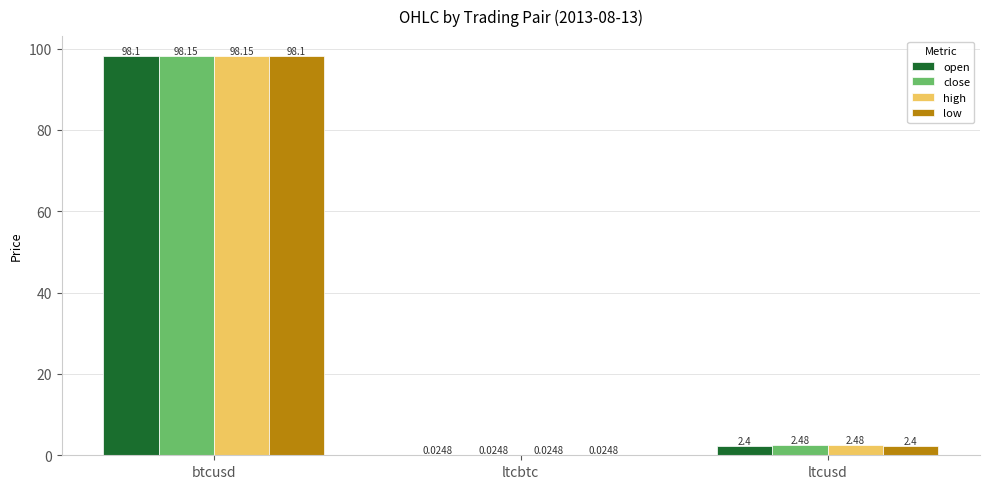

Which category has the highest value across all series?

btcusd